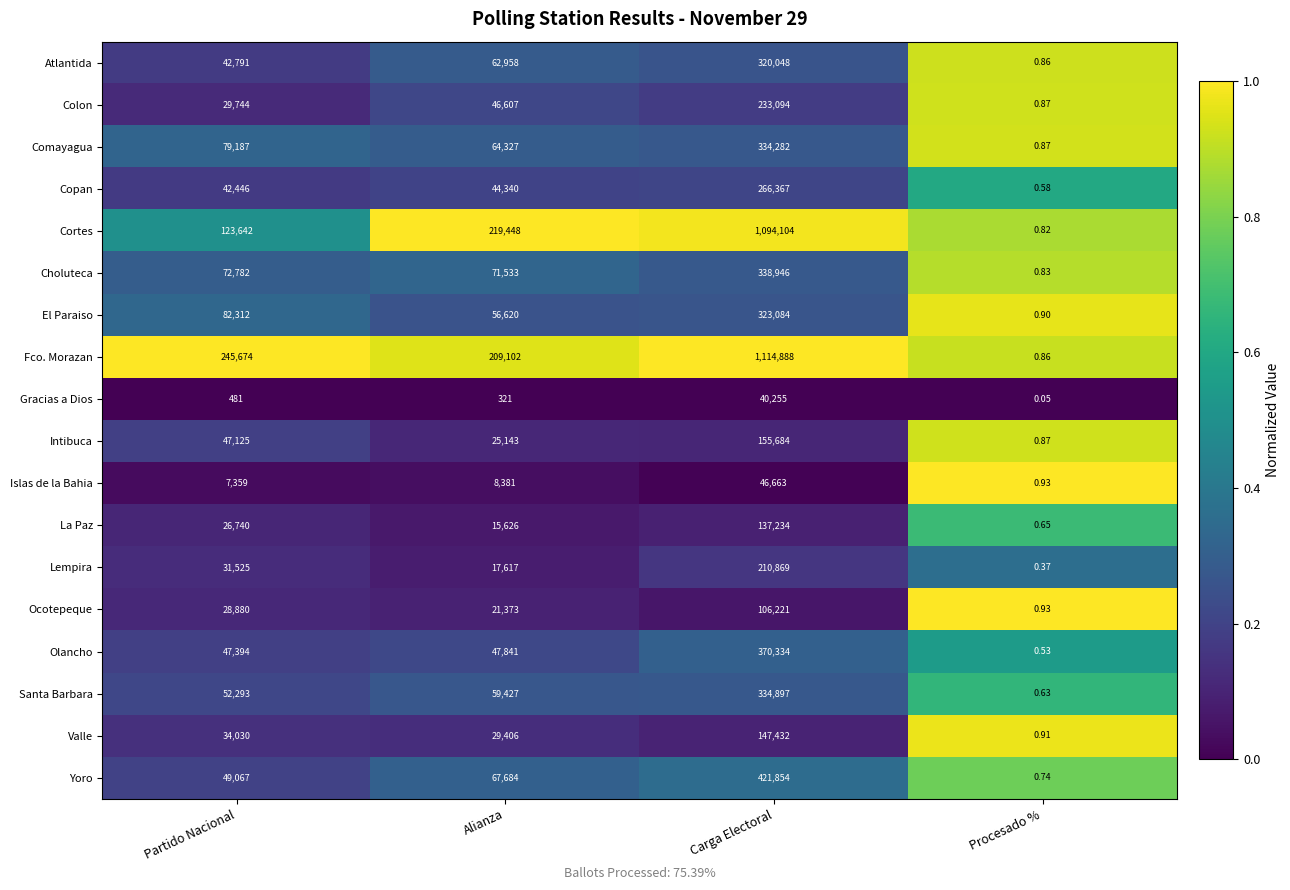

At which category is the sum across all series the highest?

Carga Electoral